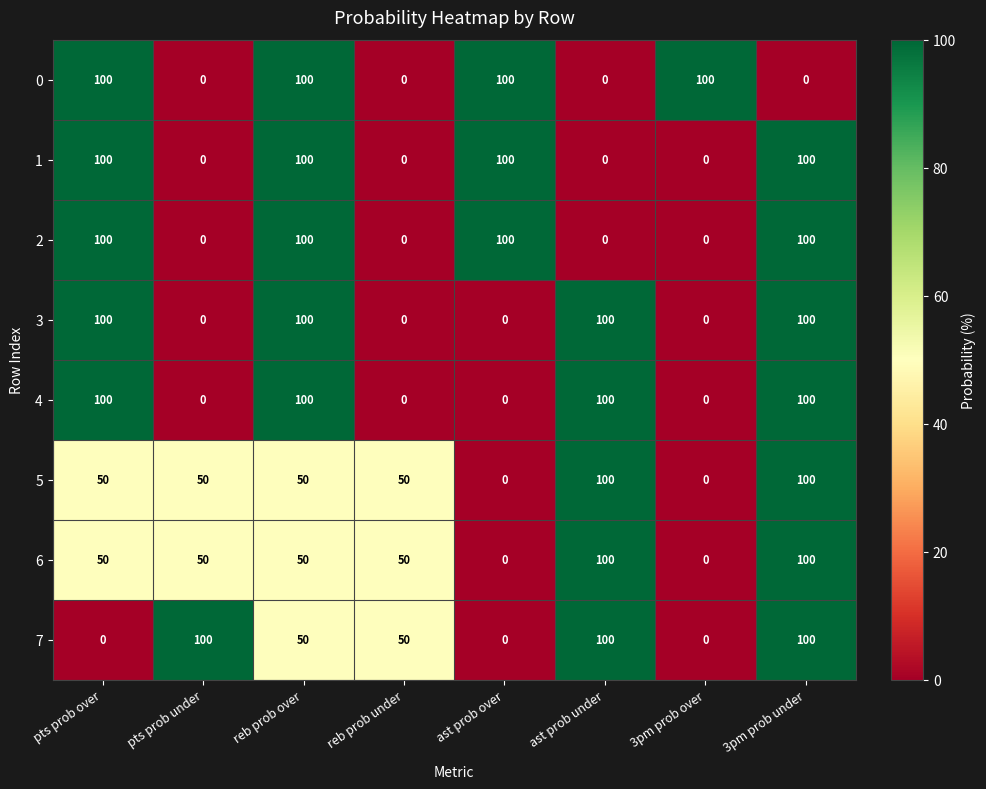

At how many categories does at least one series exceed 66?

7